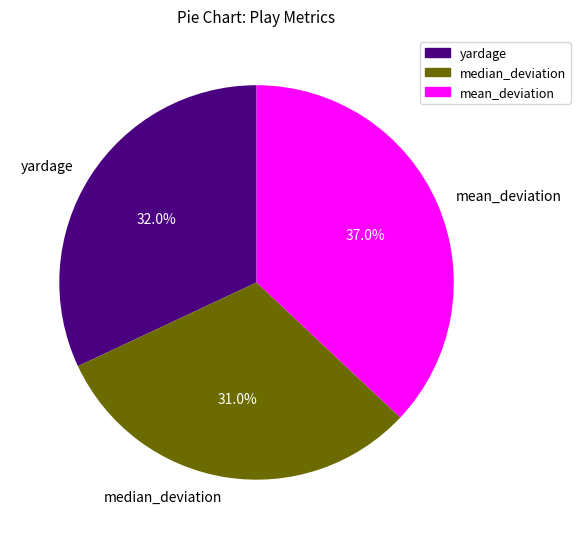

To the nearest percent, what is the difference between the mean_deviation and median_deviation slice percentages?

6%